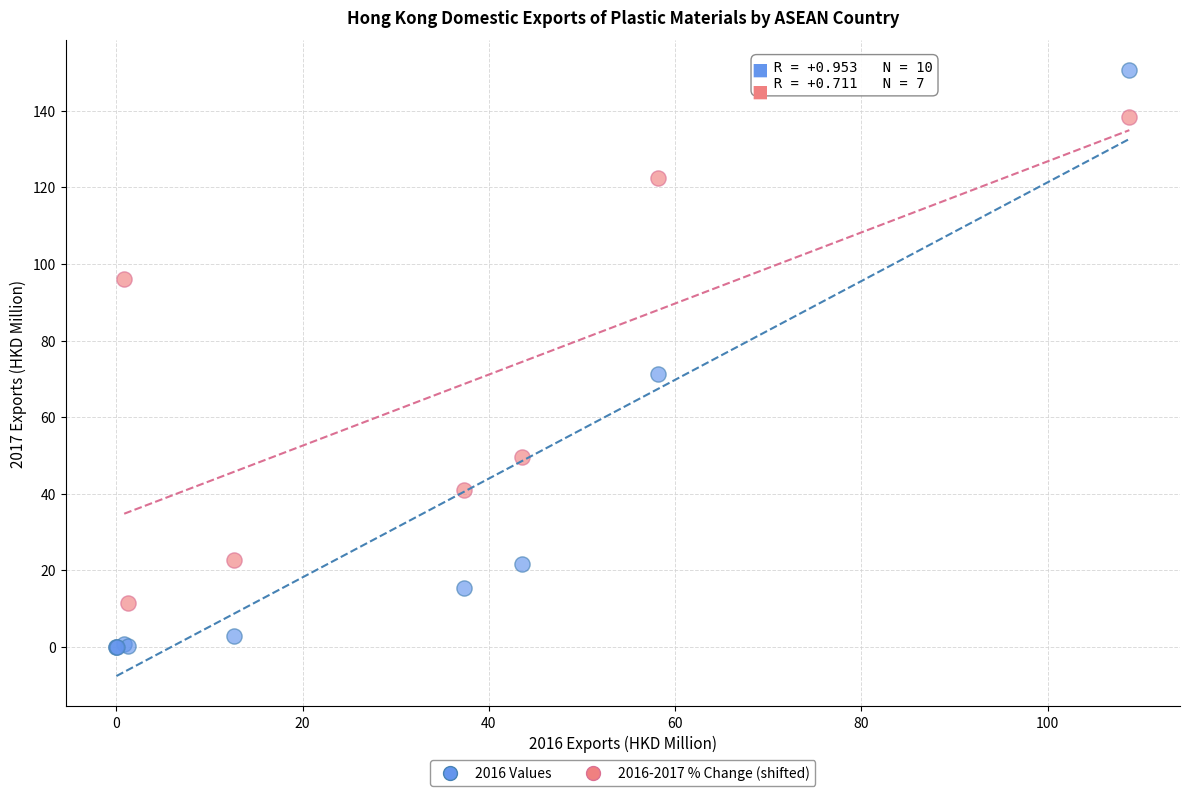

Which series reaches the minimum Y coordinate?

2016 Values